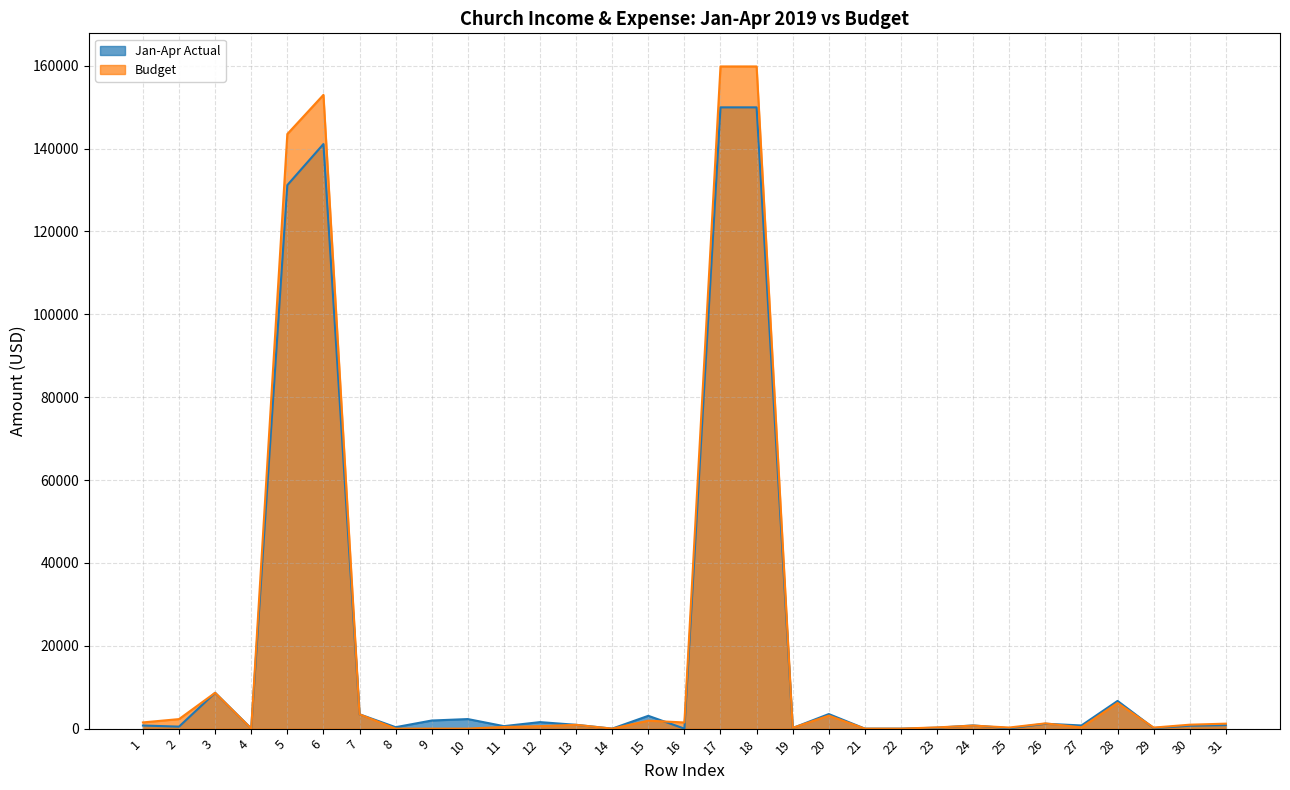

What is the approximate value of Jan-Apr Actual at 26?

1178.1